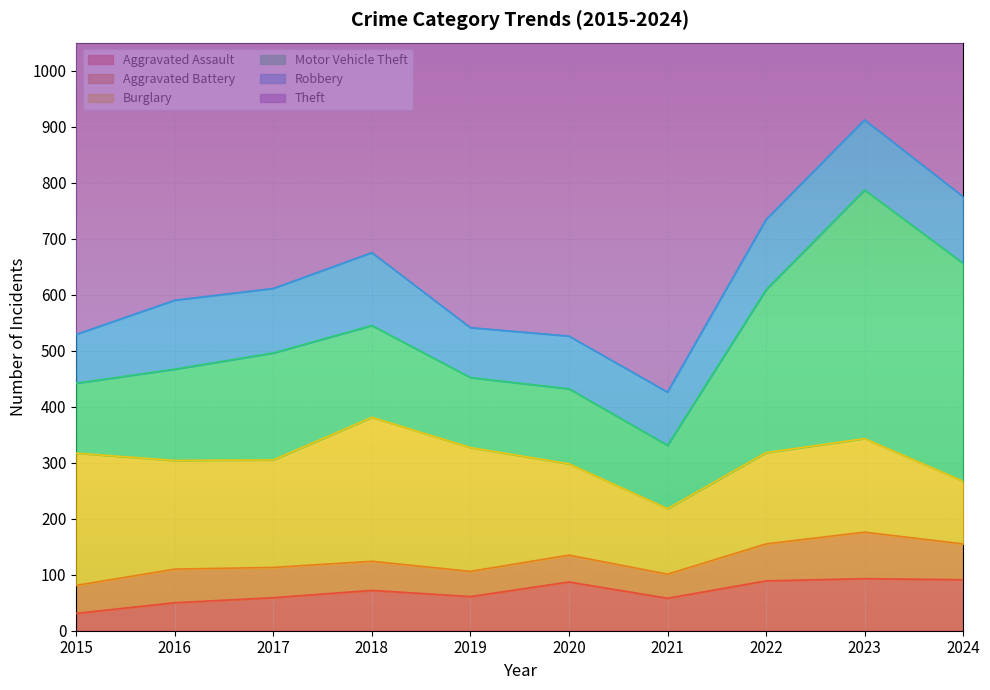

Which series ends up on top after the final intersection of Robbery and Burglary?

Robbery